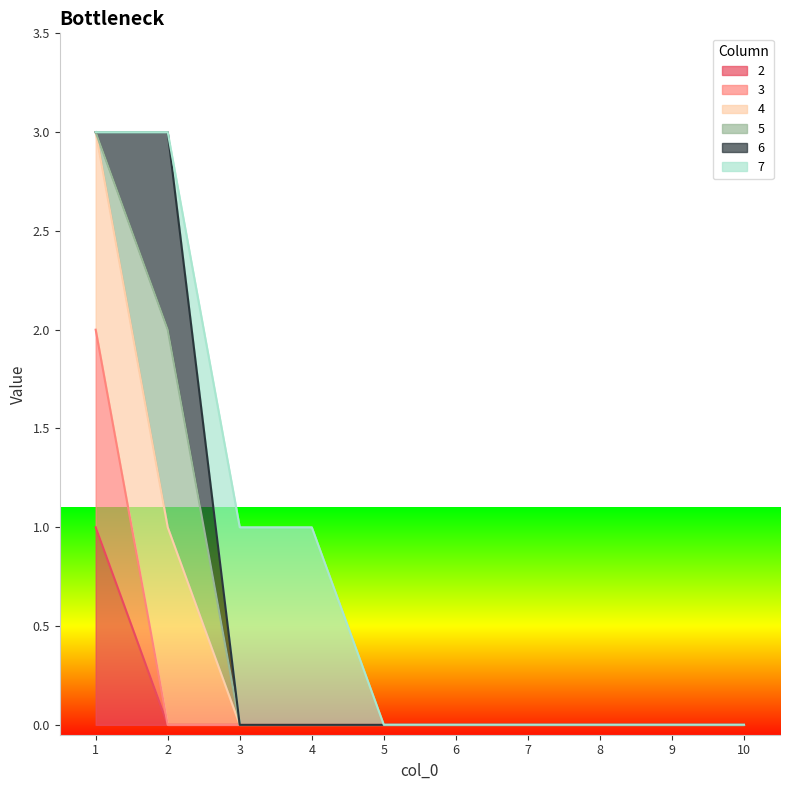

Does the chart display data point markers on the line(s)?

No